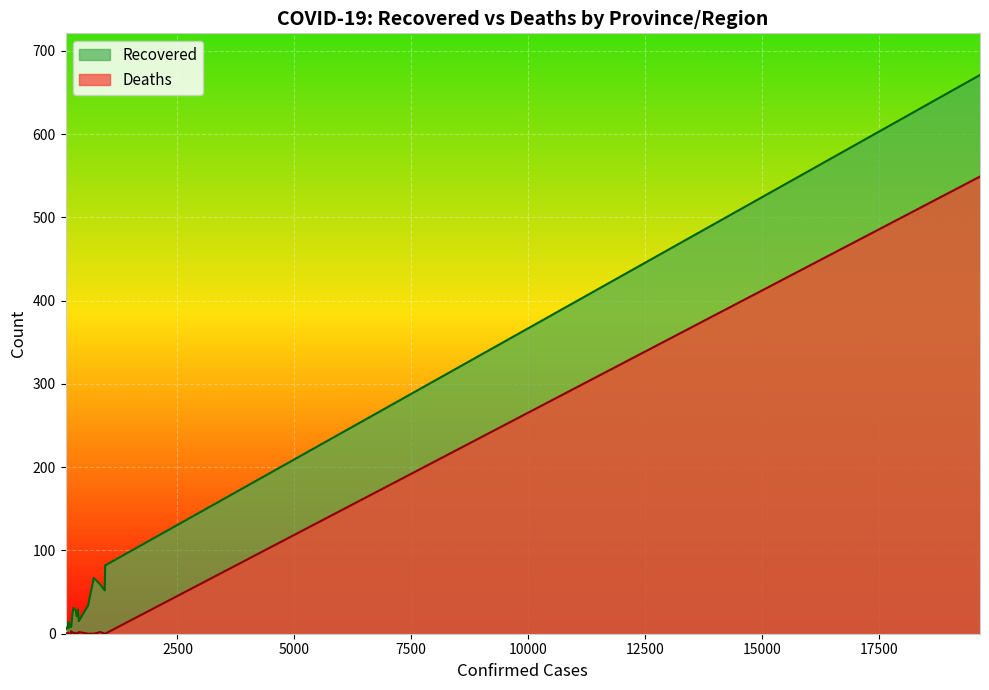

Rank the series by their maximum value, from lowest to highest.

Deaths, Recovered